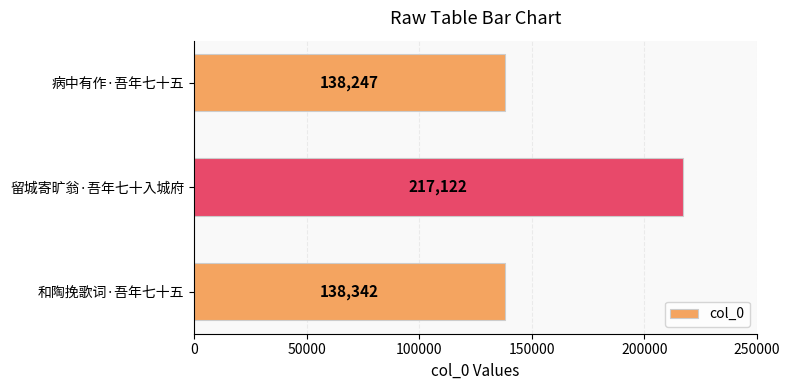

What value does the data have at 病中有作·吾年七十五, to the nearest 100?

138200